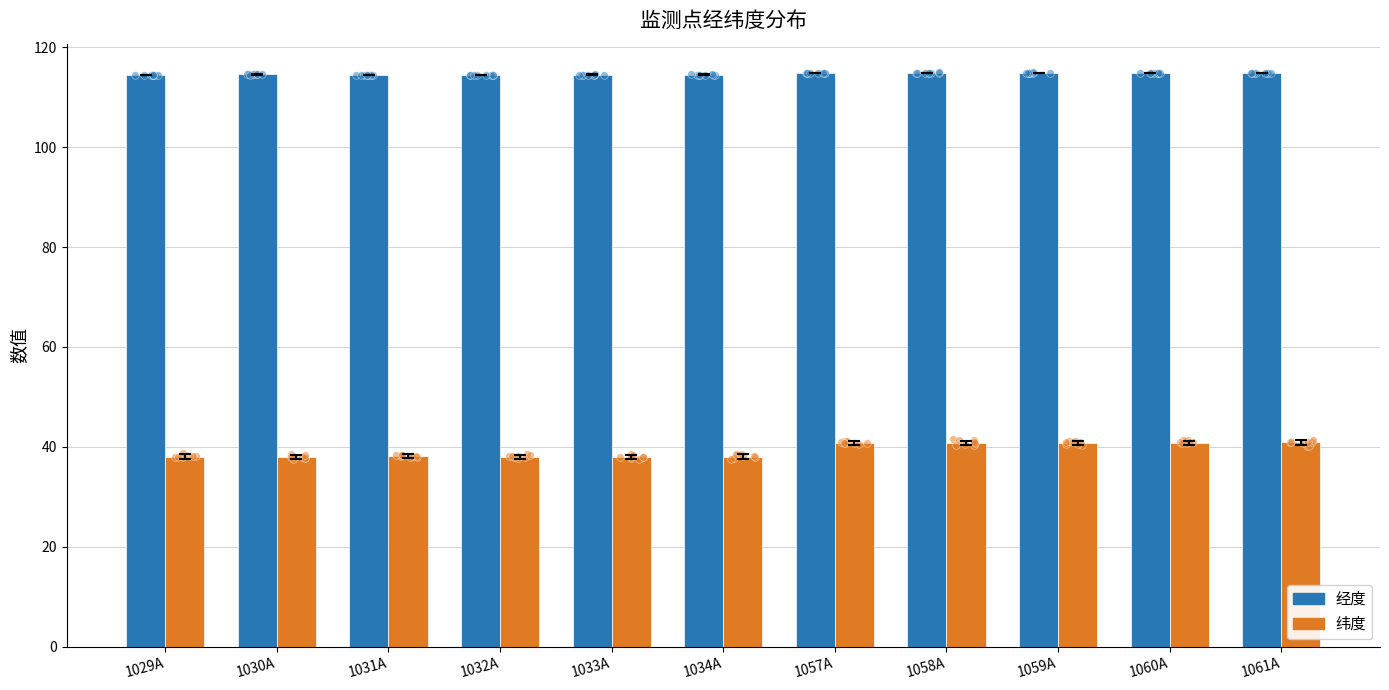

Which series contains the lowest Y value?

纬度